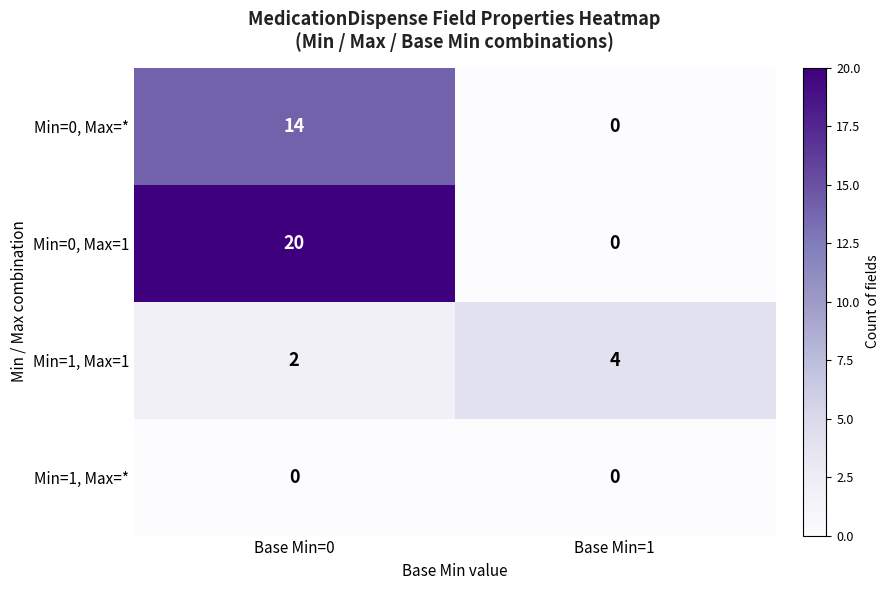

Which series has the largest range (max minus min)?

Min=0, Max=1